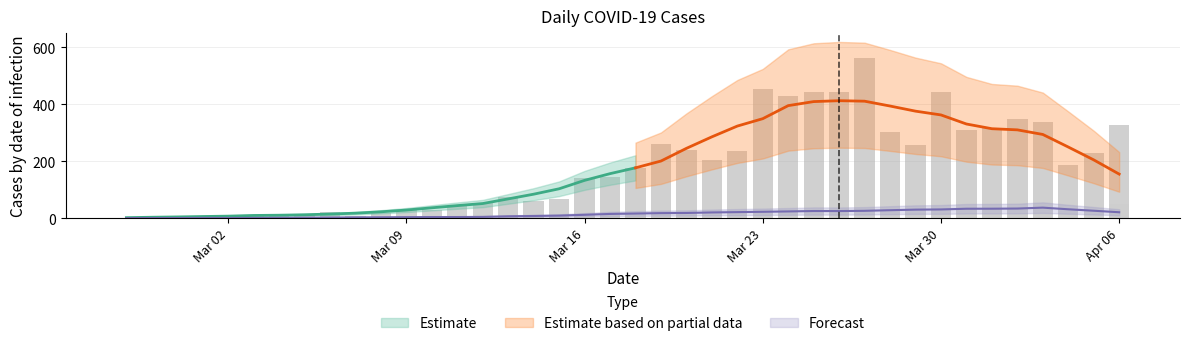

What value does the confirmed series have at 2020-04-02?

350